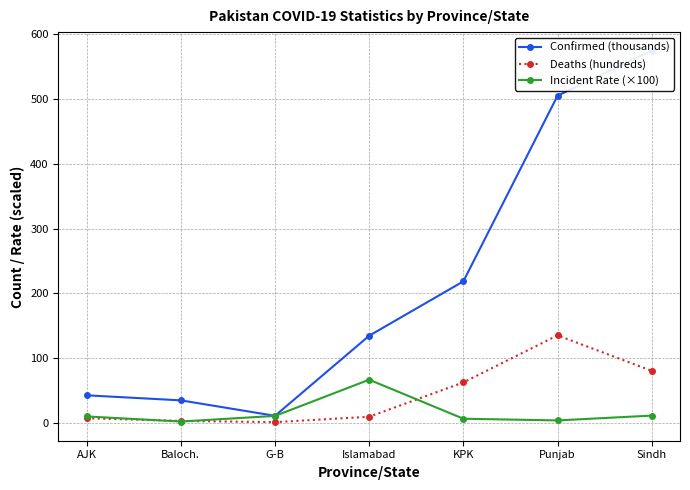

What is the total value across all series at Punjab?

644.5